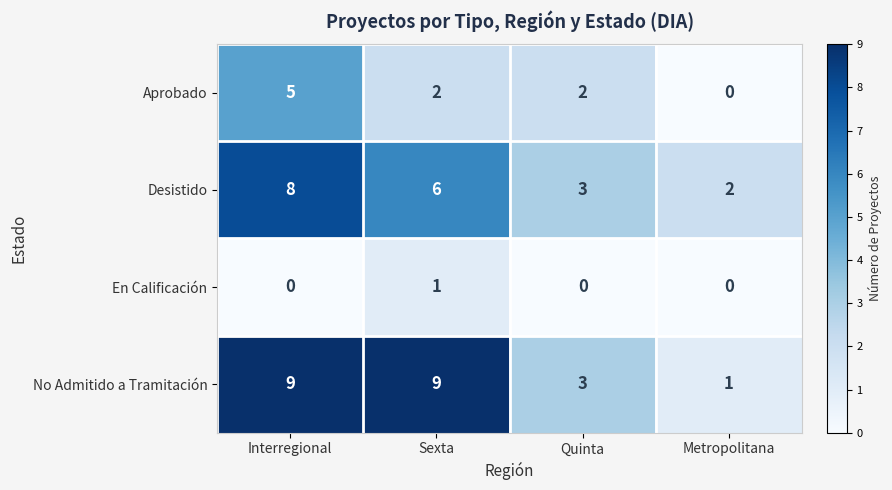

Which series has the widest spread of values?

No Admitido a Tramitación